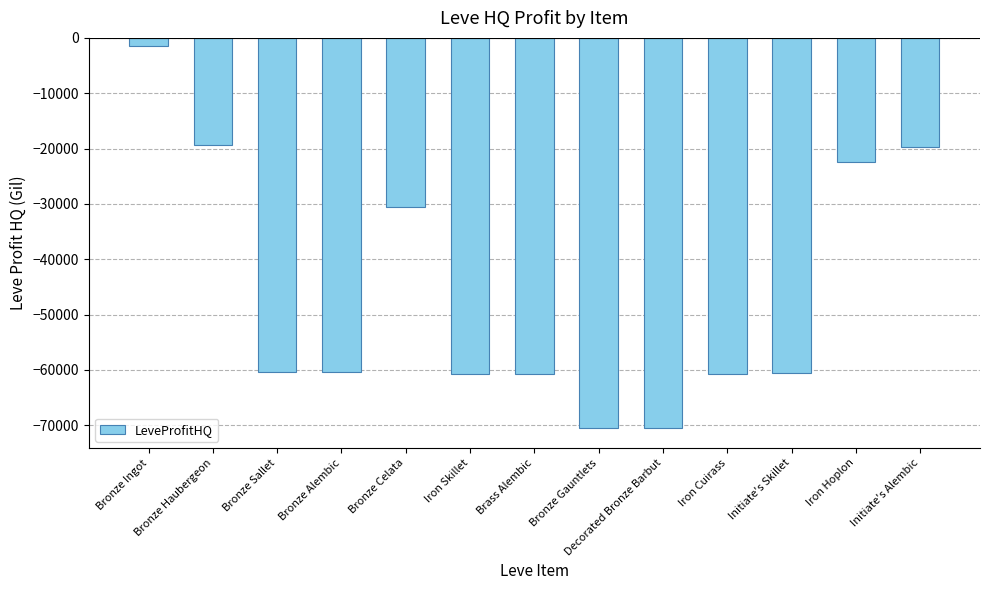

What is the label of the 6th bar from the right?

Bronze Gauntlets